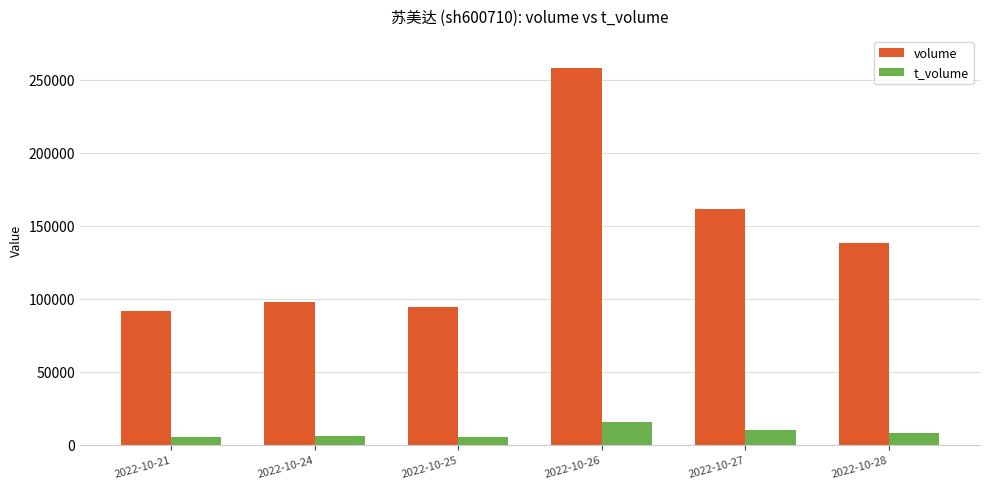

Which series has the widest spread of values?

volume